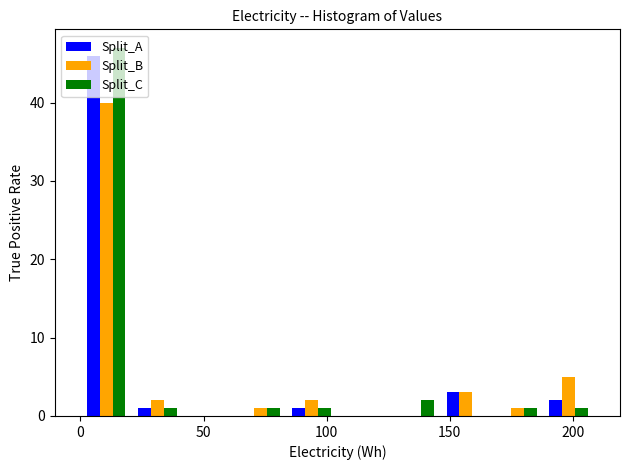

What is the height of the Split_B bar covering 0 to 20 on the x-axis? Neither the bar edges nor the heights are printed on the chart, so give them approximately, as read against the axes.

40